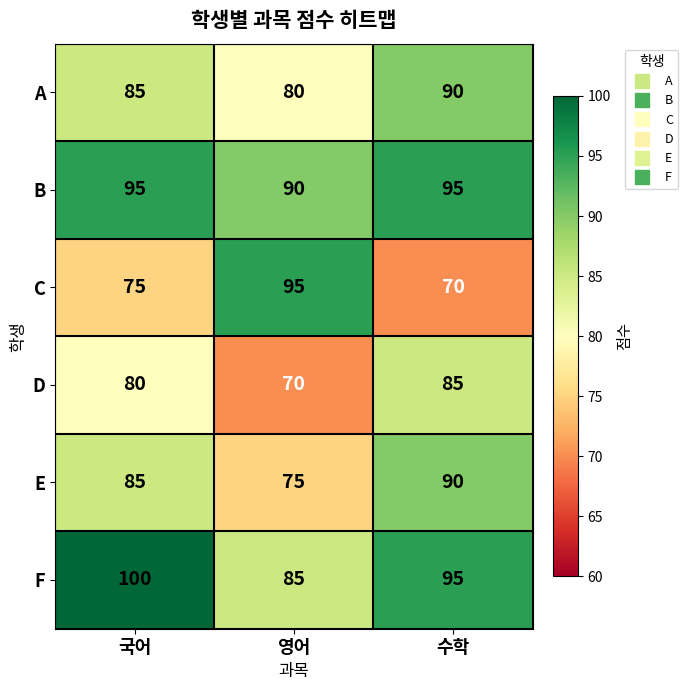

Which label corresponds to the largest value in the chart?

국어